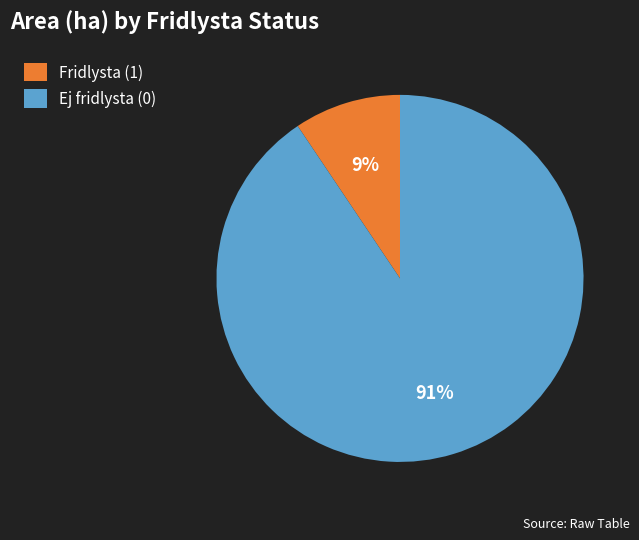

Count the number of slices in the pie.

2